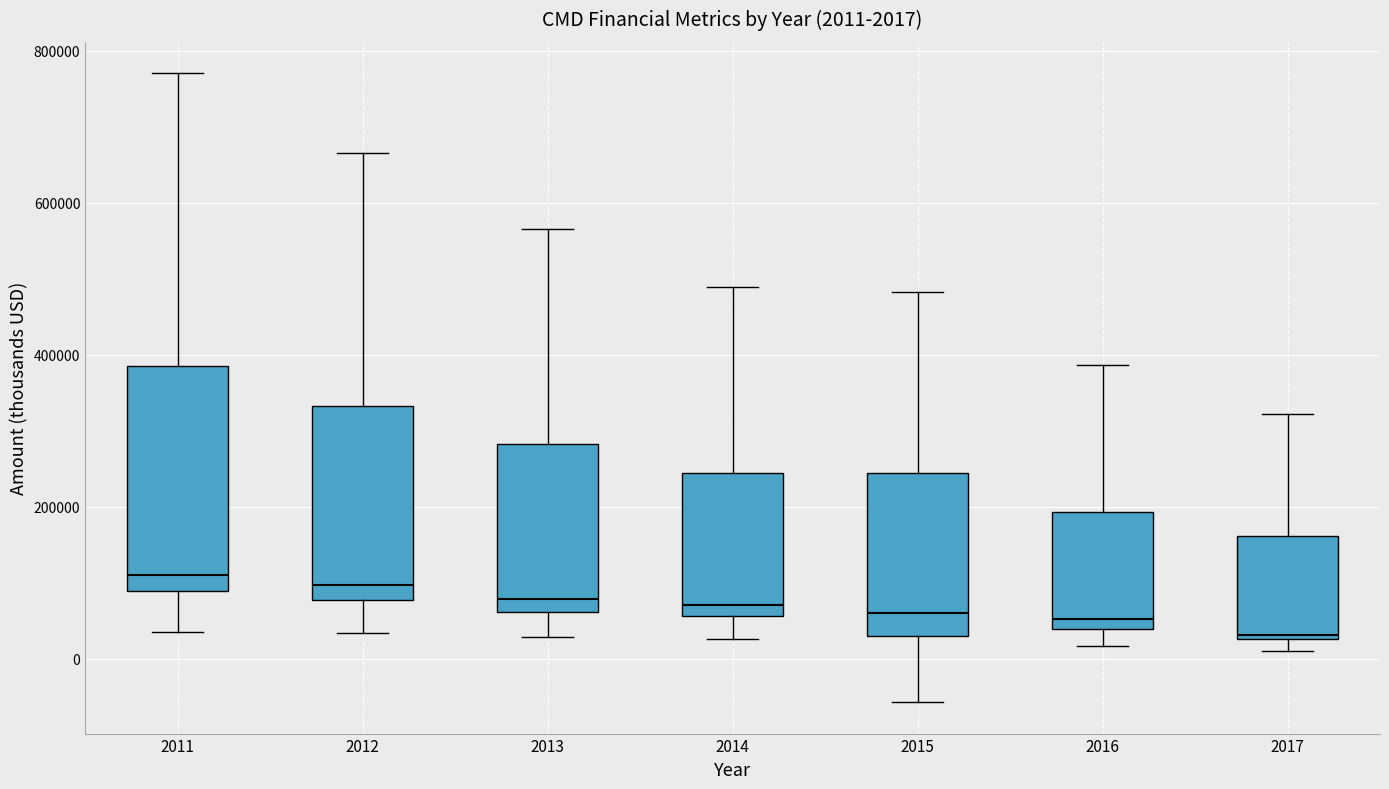

Which box is the tallest, from its lower edge to its upper edge?

2011